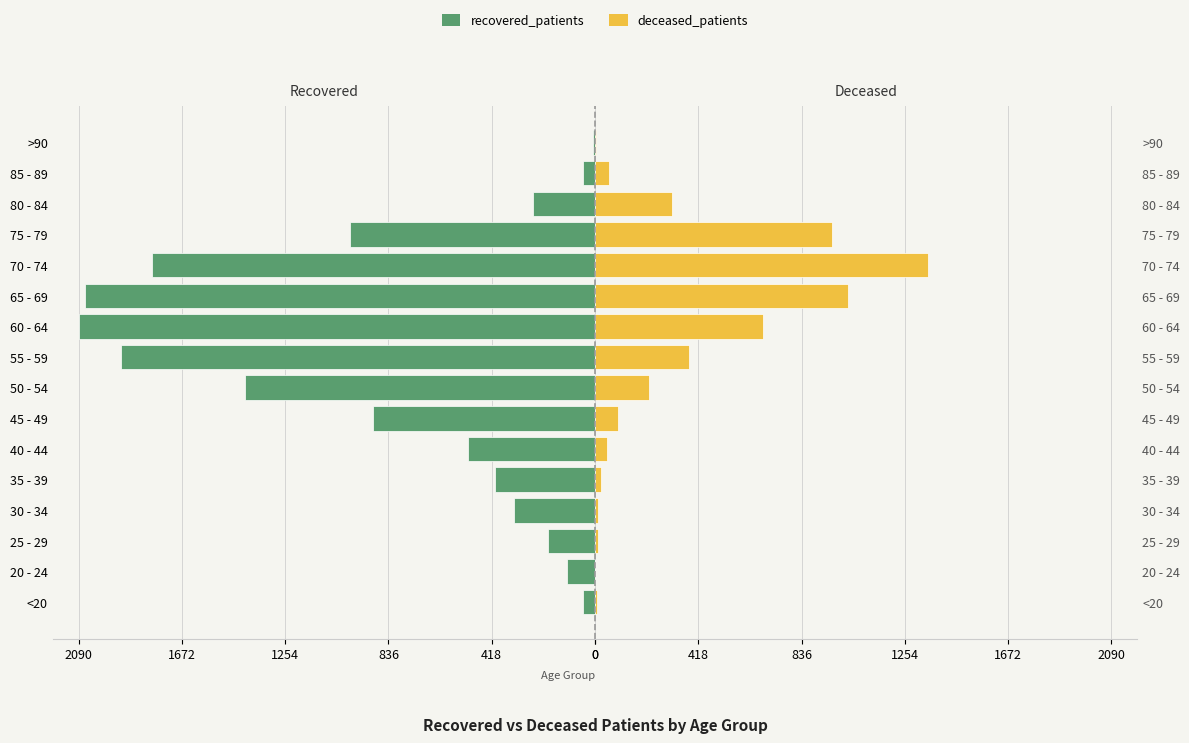

True or false: recovered_patients has a value of -26 at 20 - 24.

False